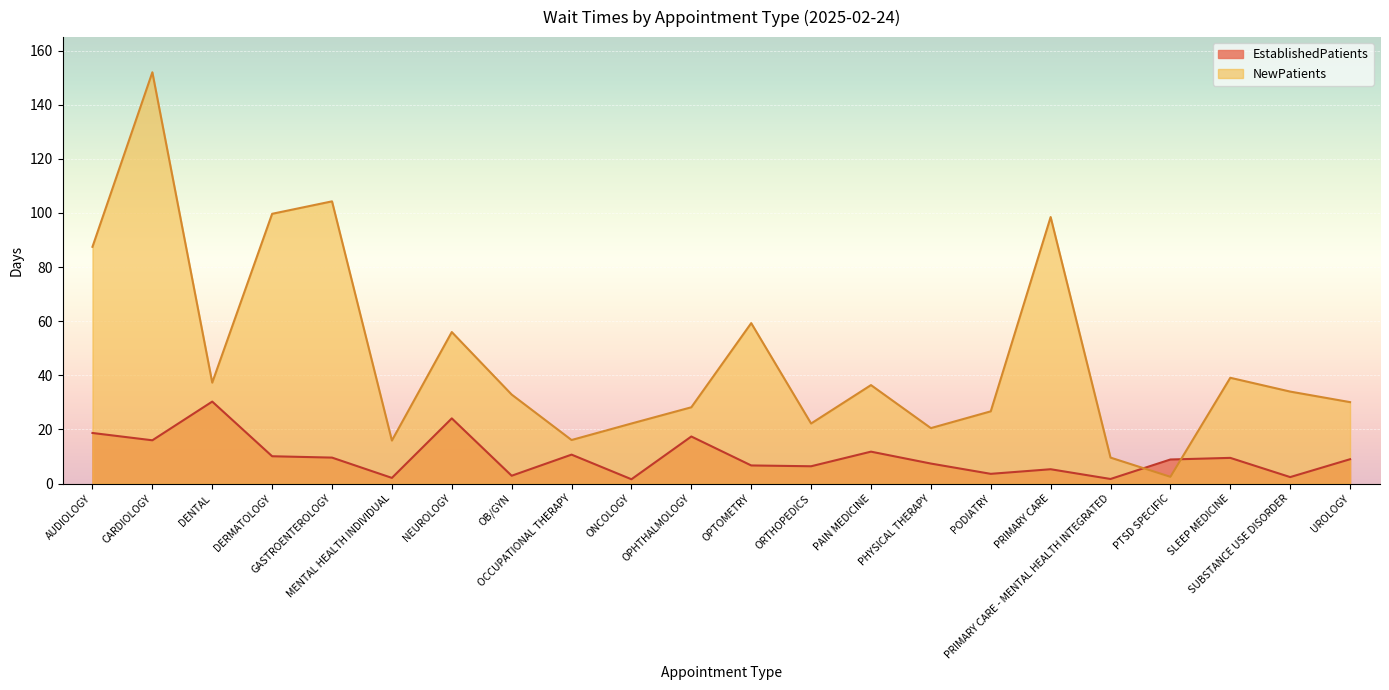

The value of NewPatients at OPTOMETRY is 59.3. True or false?

True